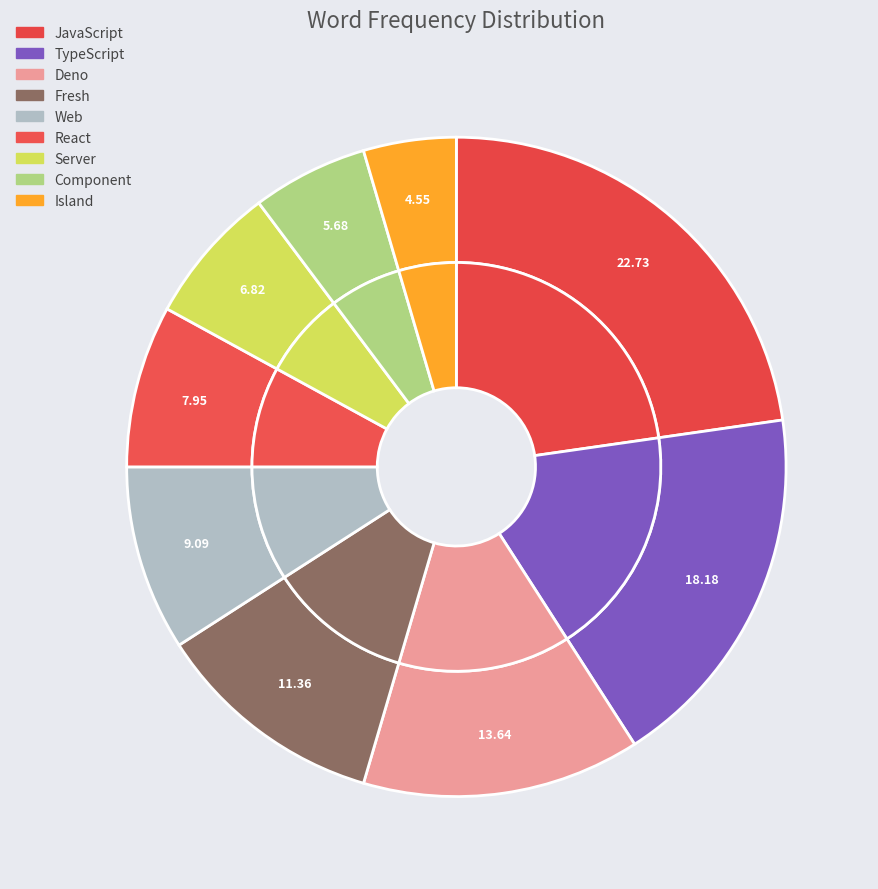

To the nearest percent, what is the average slice percentage?

11%